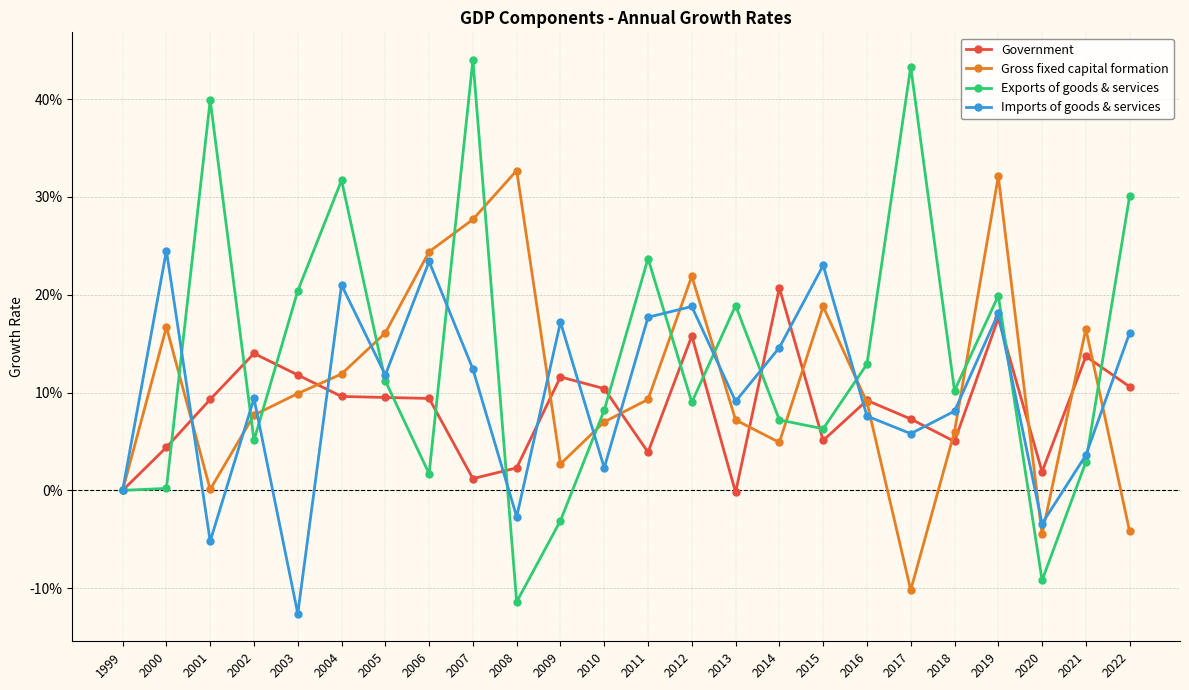

What is the approximate value of Government at 2017?

0.1